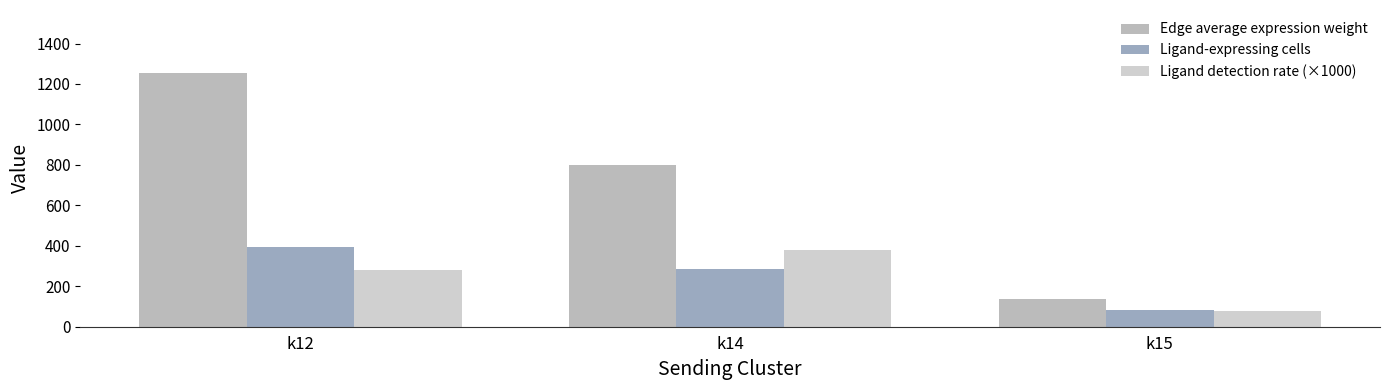

Reading right to left, extract all data points from this chart.

Edge average expression weight: k15=139.0	k14=800.7	k12=1252.5
Ligand-expressing cells: k15=84.0	k14=284.0	k12=395.0
Ligand detection rate (×1000): k15=75.3	k14=377.2	k12=282.1